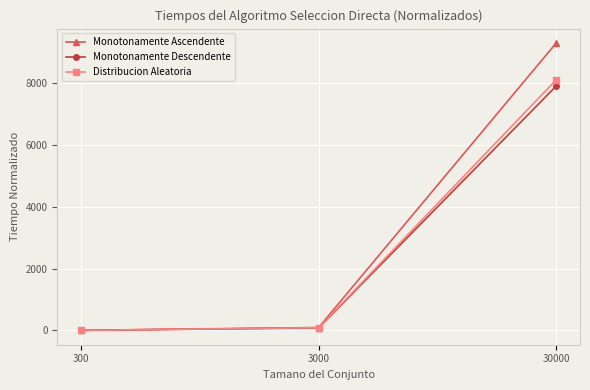

Is the value of Distribucion Aleatoria at 300 greater than the value of Monotonamente Ascendente at 3000?

No